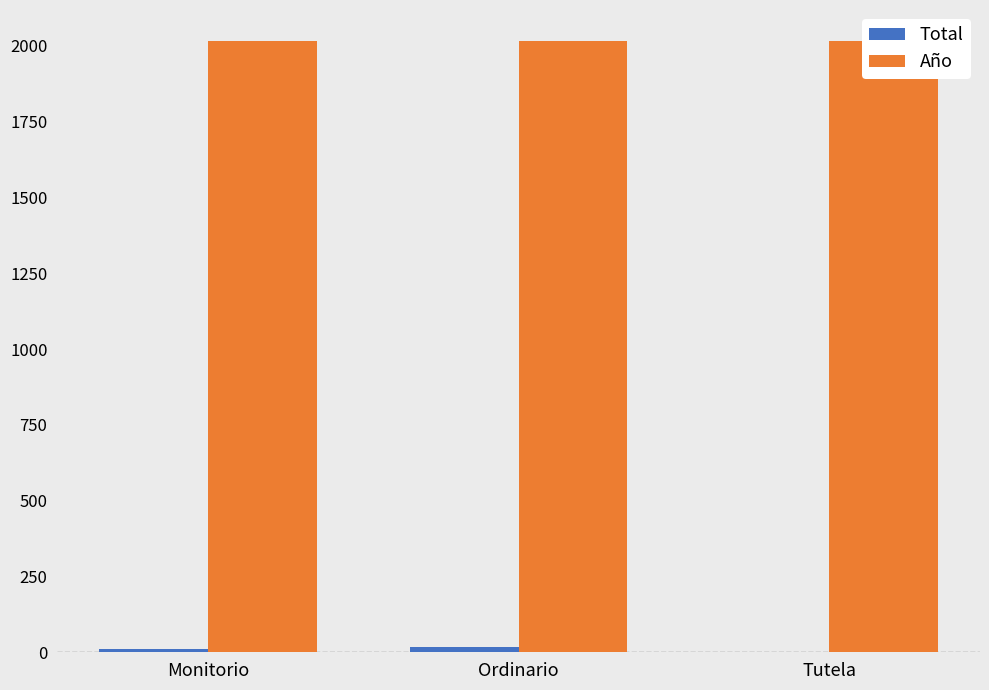

Is the value of Año at Ordinario greater than the value of Total at Ordinario?

Yes